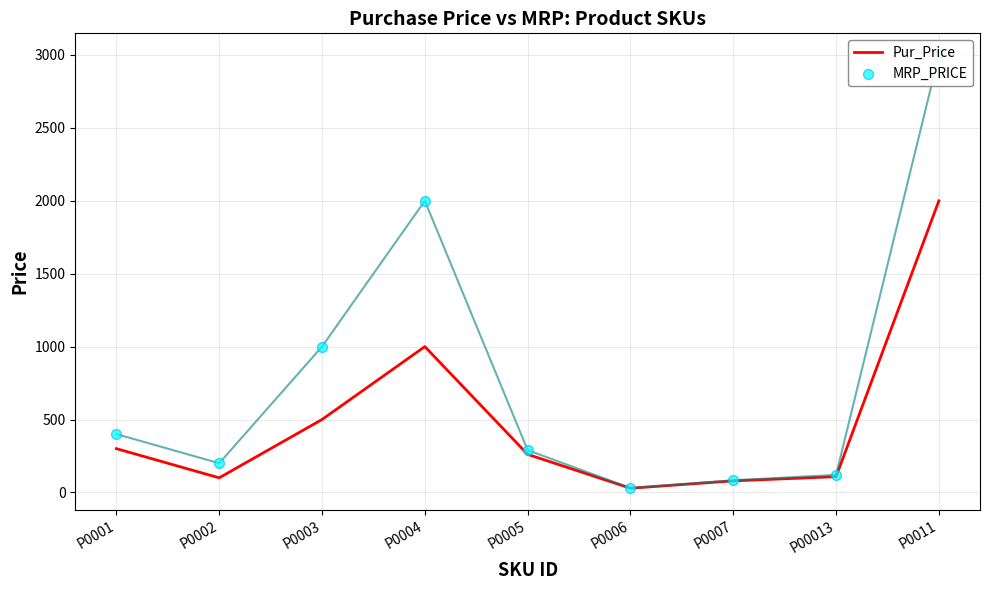

What are all the series names shown in the legend?

Pur_Price, MRP_PRICE